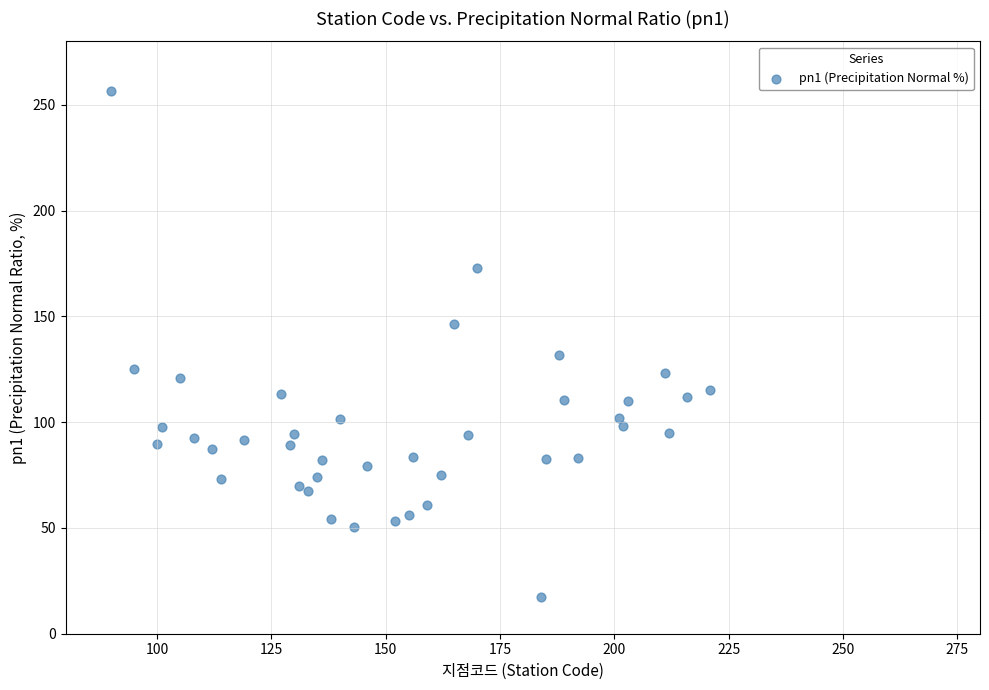

What Y value in the scatter plot is closest to 136?

131.5